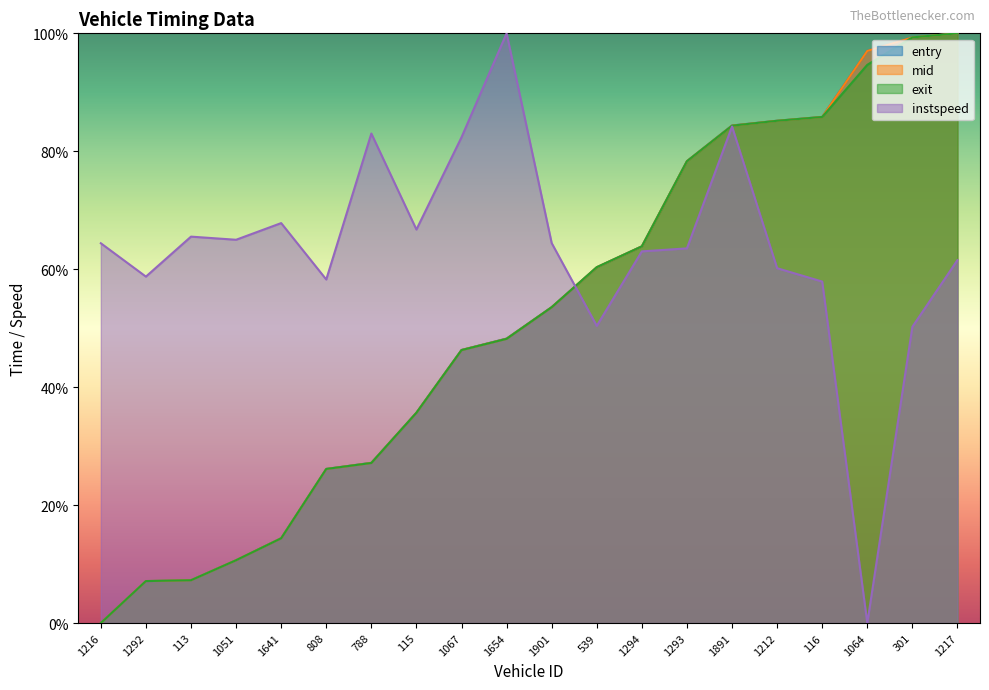

Reading left to right, list all the values displayed in this chart.

entry: 1216=0.0	1292=7.1	113=7.3	1051=10.7	1641=14.4	808=26.1	788=27.2	115=35.7	1067=46.3	1654=48.2	1901=53.6	539=60.3	1294=63.9	1293=78.3	1891=84.4	1212=85.2	116=85.8	1064=97.0	301=99.3	1217=100.0
mid: 1216=0.0	1292=7.1	113=7.3	1051=10.7	1641=14.4	808=26.1	788=27.2	115=35.7	1067=46.3	1654=48.2	1901=53.6	539=60.3	1294=63.9	1293=78.3	1891=84.3	1212=85.2	116=85.8	1064=97.0	301=99.3	1217=100.0
exit: 1216=0.0	1292=7.1	113=7.3	1051=10.7	1641=14.4	808=26.1	788=27.1	115=35.7	1067=46.3	1654=48.2	1901=53.6	539=60.3	1294=63.9	1293=78.3	1891=84.3	1212=85.2	116=85.8	1064=94.7	301=99.3	1217=100.0
instspeed: 1216=64.4	1292=58.7	113=65.5	1051=65.0	1641=67.8	808=58.3	788=83.0	115=66.7	1067=82.4	1654=100.0	1901=64.4	539=50.4	1294=63.0	1293=63.5	1891=84.2	1212=60.2	116=57.9	1064=0.0	301=50.2	1217=61.5